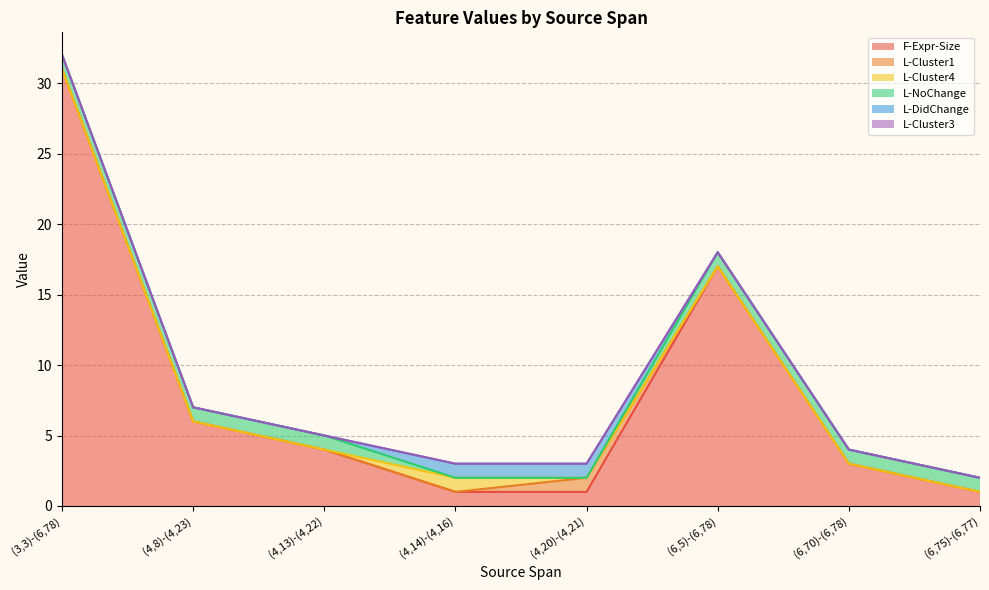

How many categories are shown in the chart?

8